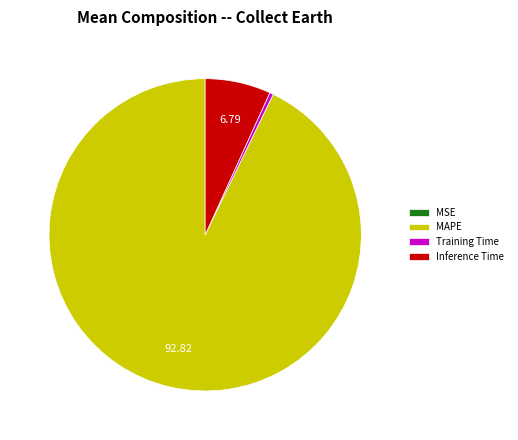

Which has a higher value, Inference Time or MAPE?

MAPE